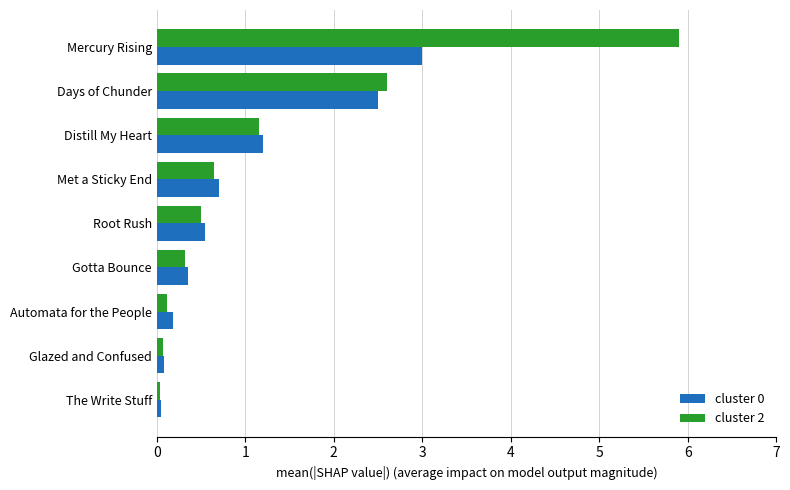

Is it true that cluster 2 equals 0.3 at Gotta Bounce?

True